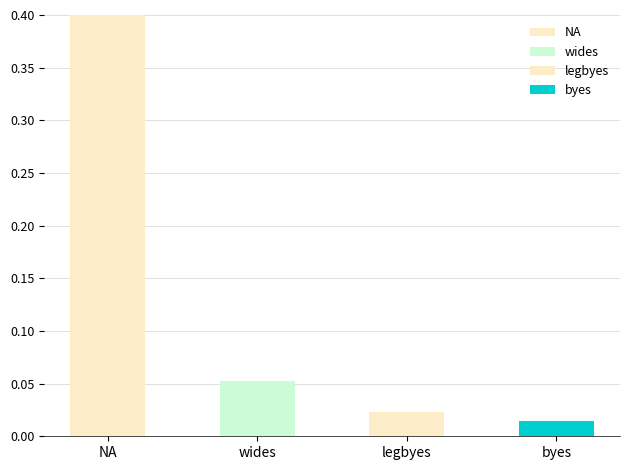

The NA series shows 0.0 at legbyes. True or false?

True